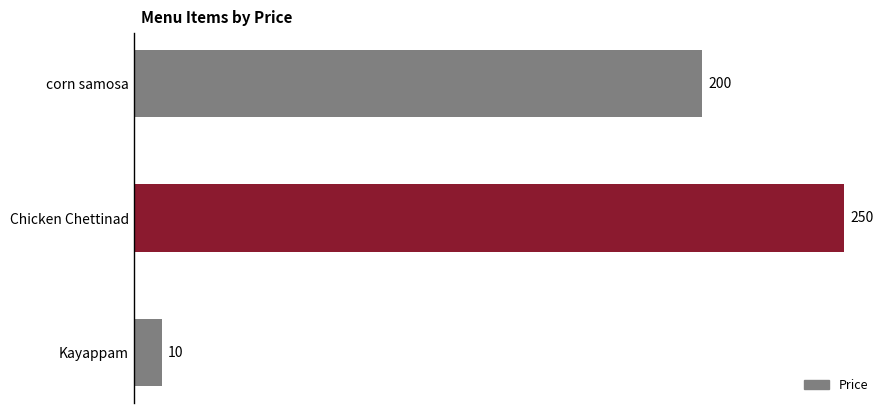

How many data points does each series have?

3